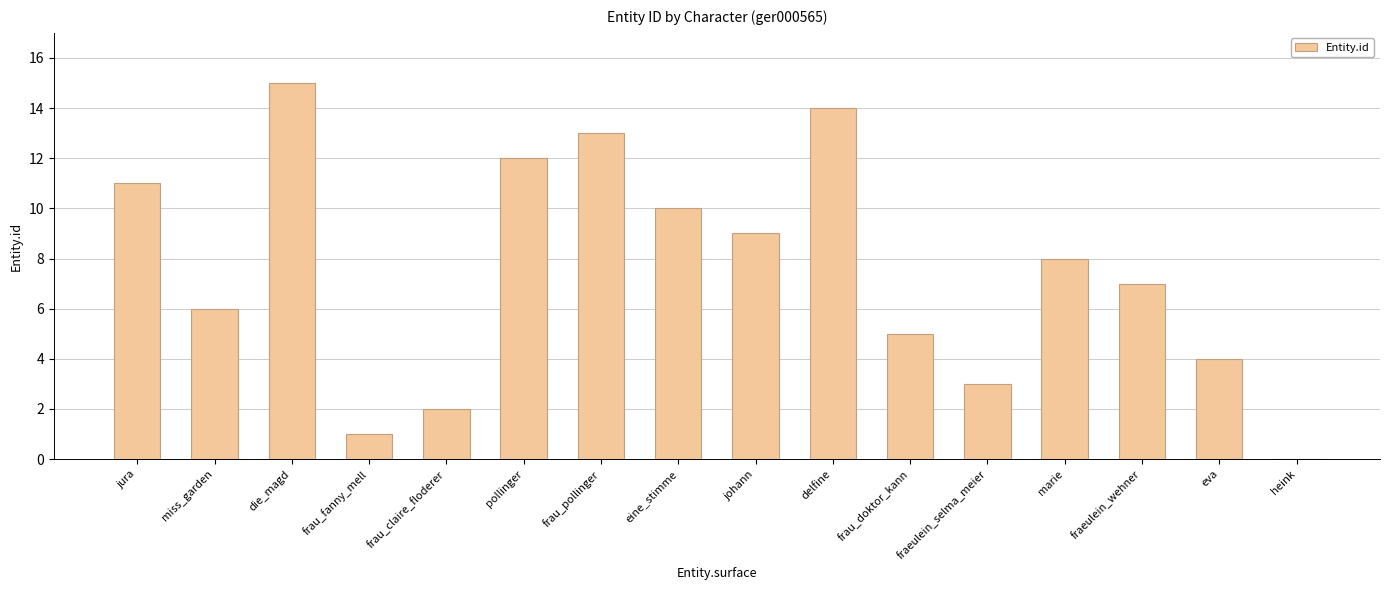

The chart shows a value of 4 at eva. True or false?

True